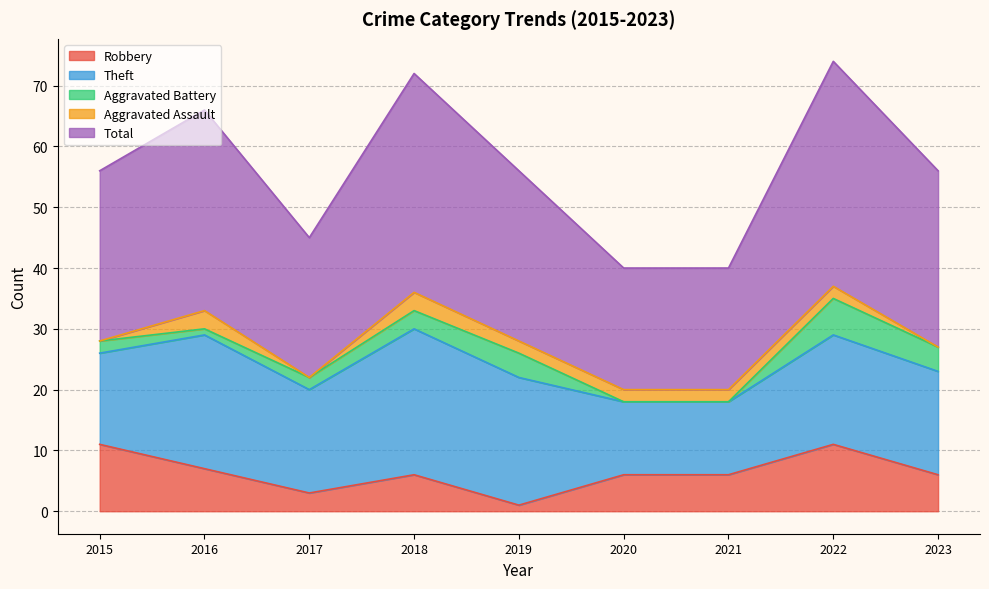

The value of Aggravated Battery at 2023 is 4. True or false?

True